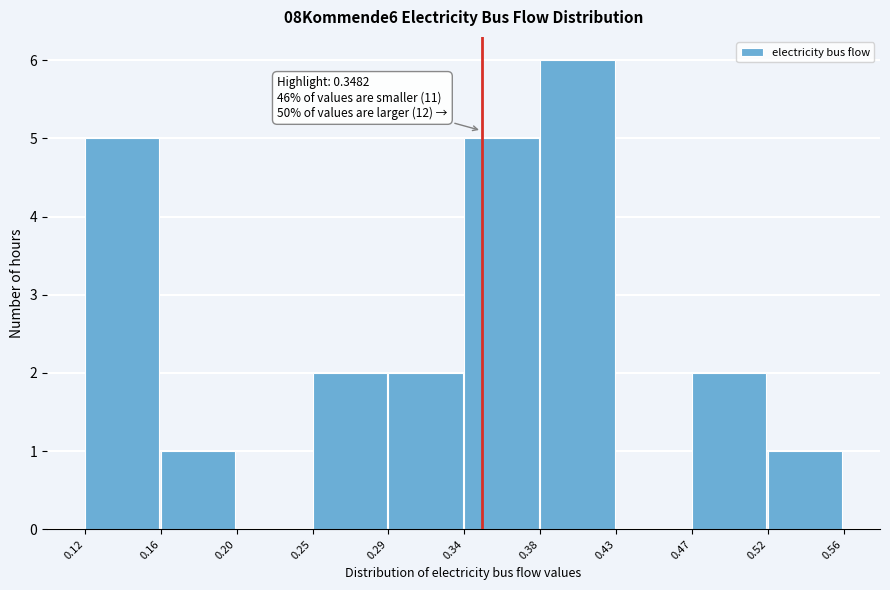

Which range on the x-axis has the tallest bar?

0.38 to 0.43